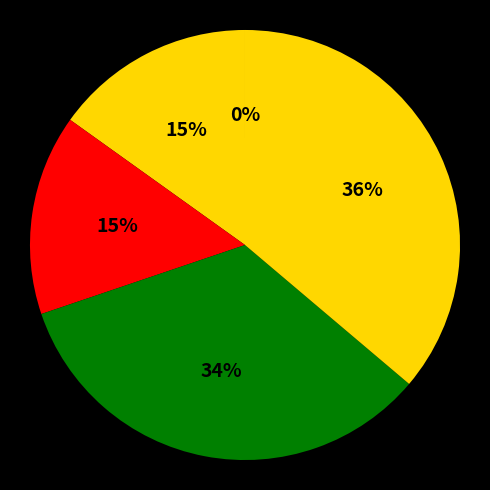

Is there any slice that represents more than half of the pie?

No